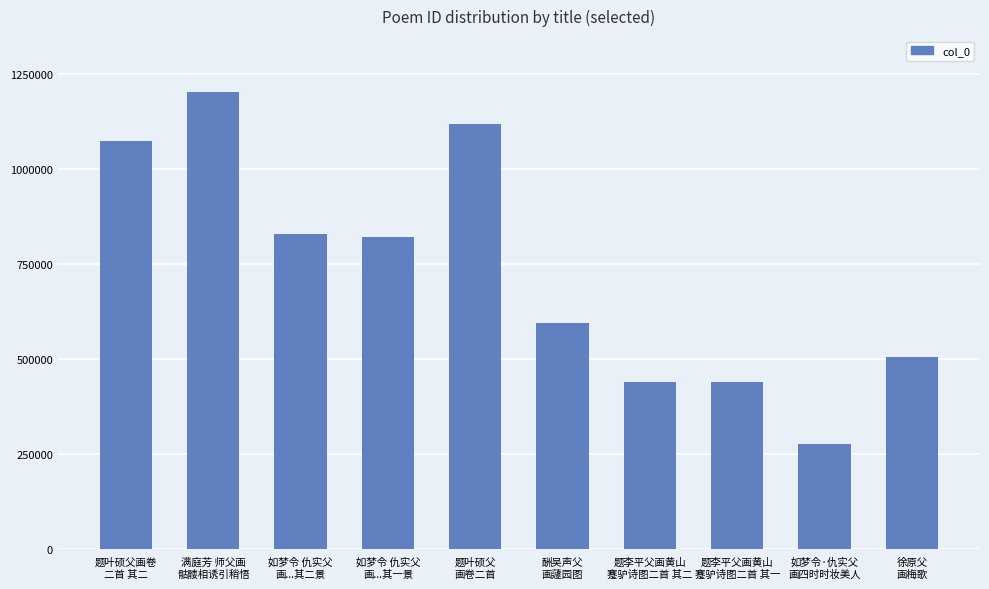

What is the minimum value shown in the chart?

274449